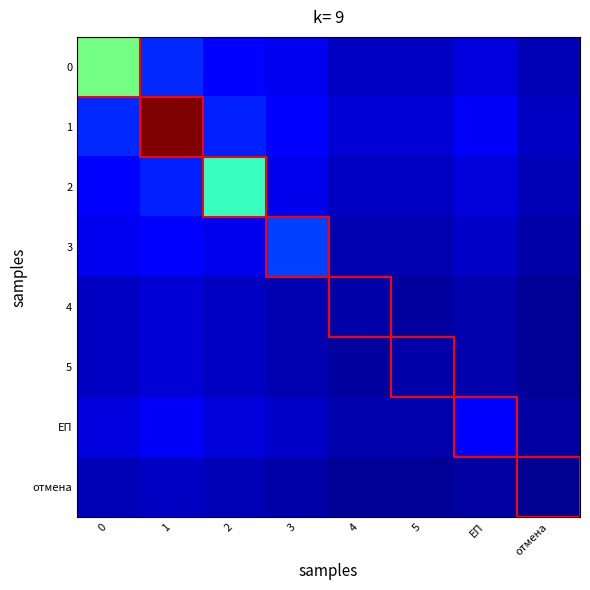

Which category has the highest value across all series?

1